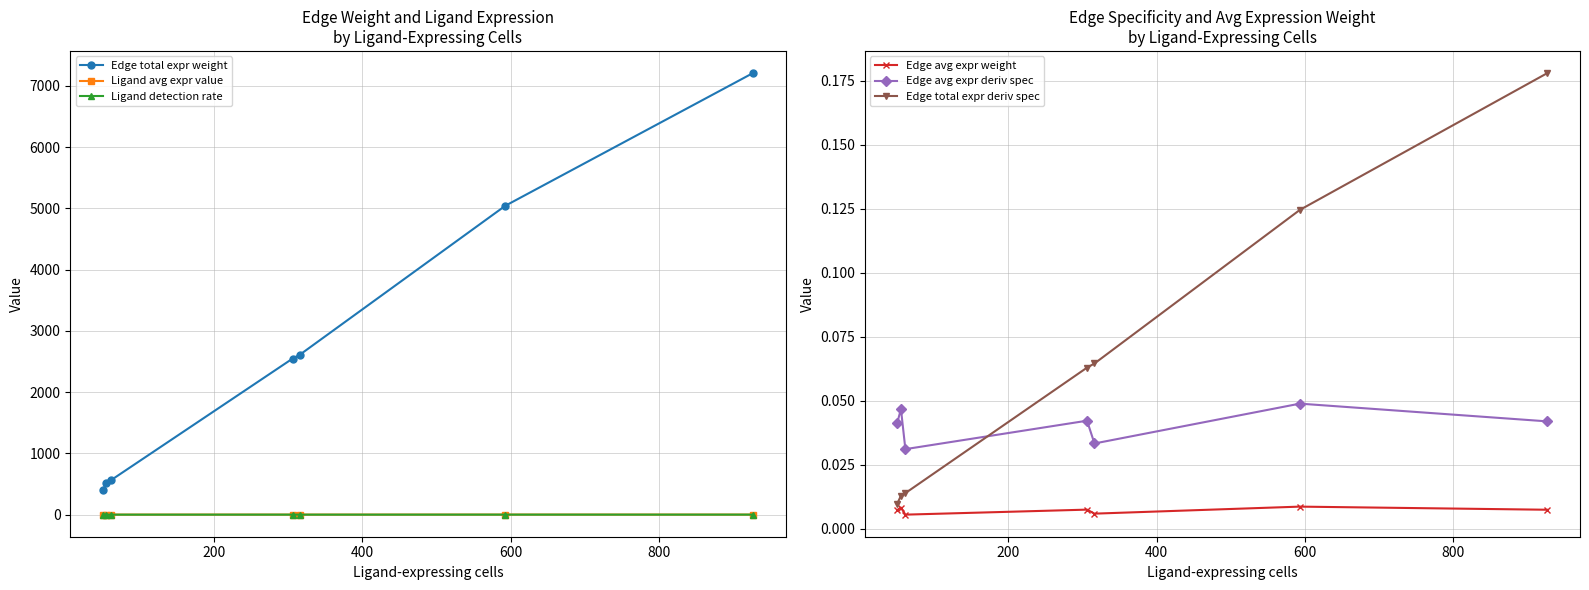

Does the chart display data point markers on the line(s)?

Yes